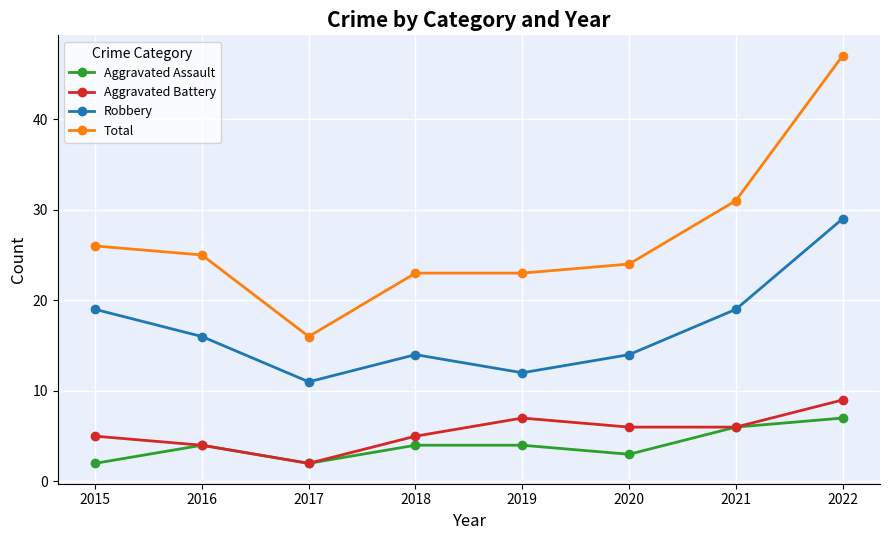

How many data points in Robbery are less than 16?

4